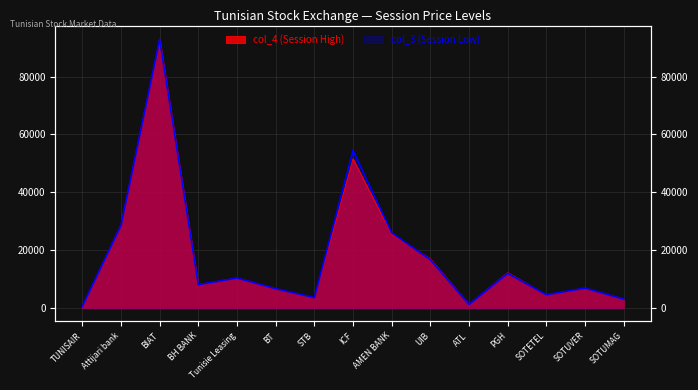

Where is the first local minimum for col_3 (Session Low)?

BH BANK